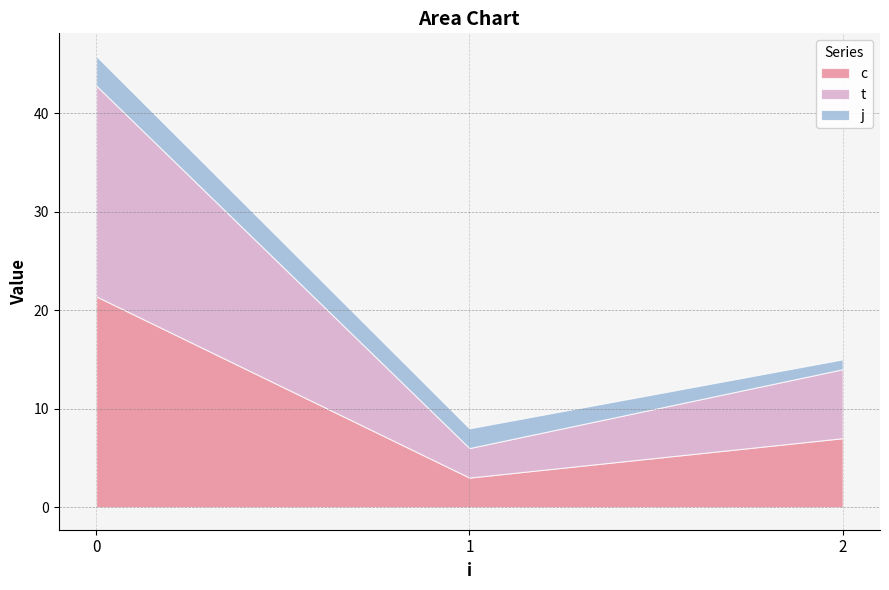

True or false: t and j cross at least once.

False